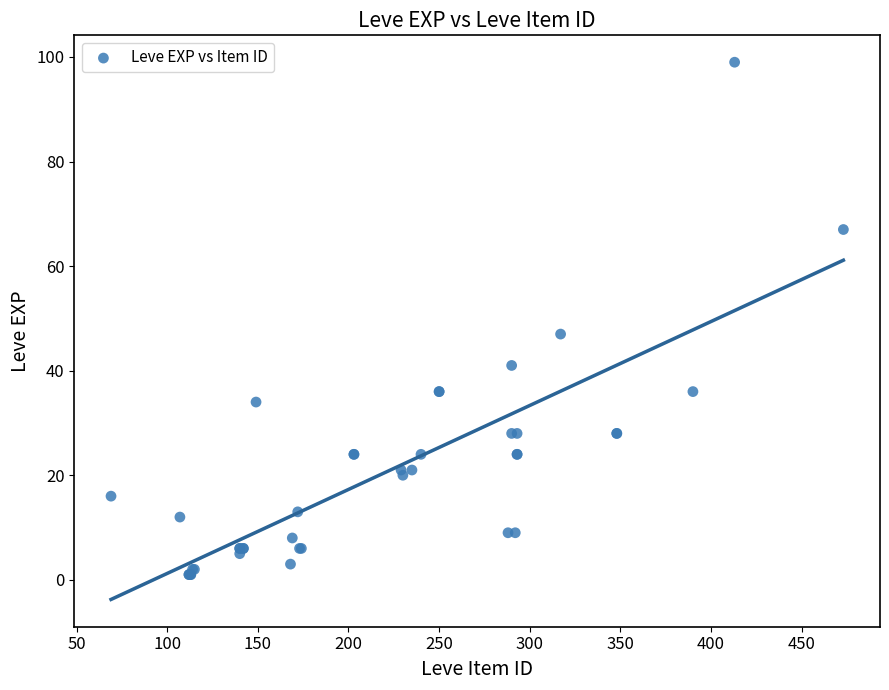

What Y value in the scatter plot is closest to 50?

47